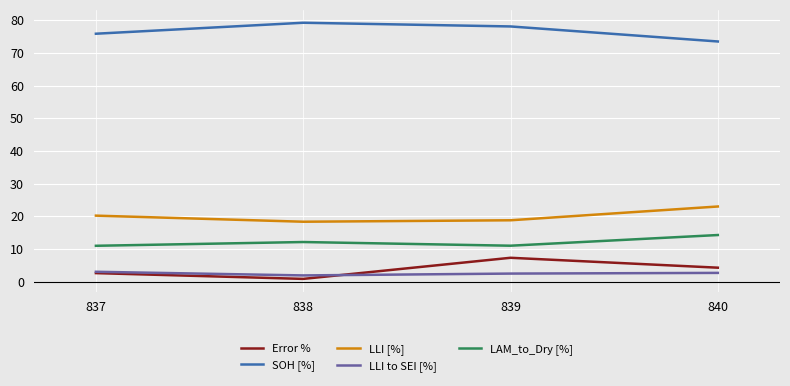

How many values in the Error % series exceed 4?

2